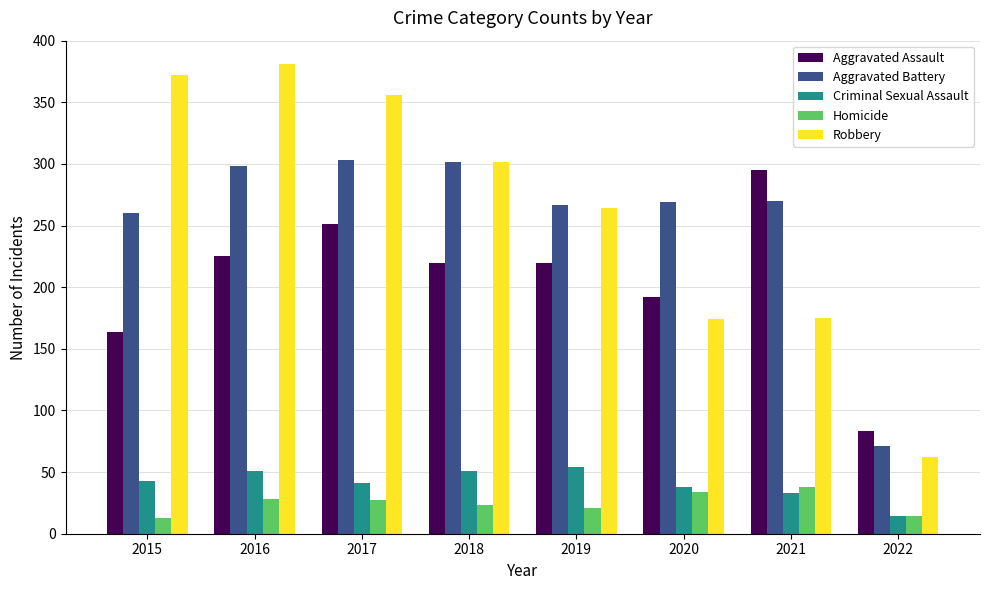

What are all the series names shown in the legend?

Aggravated Assault, Aggravated Battery, Criminal Sexual Assault, Homicide, Robbery